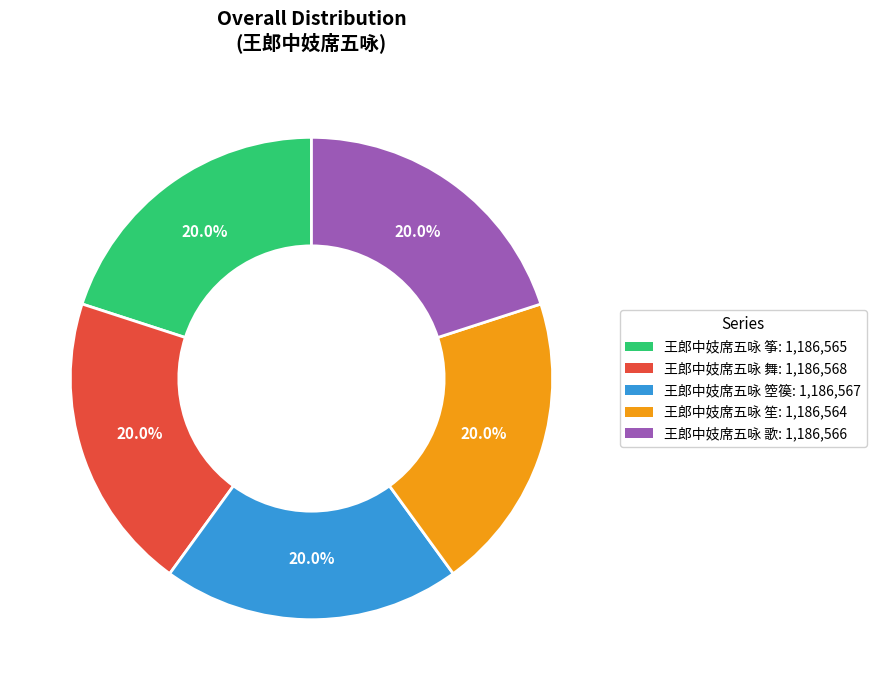

What is the ratio of the value at 王郎中妓席五咏 筝 to the value at 王郎中妓席五咏 舞?

1.0